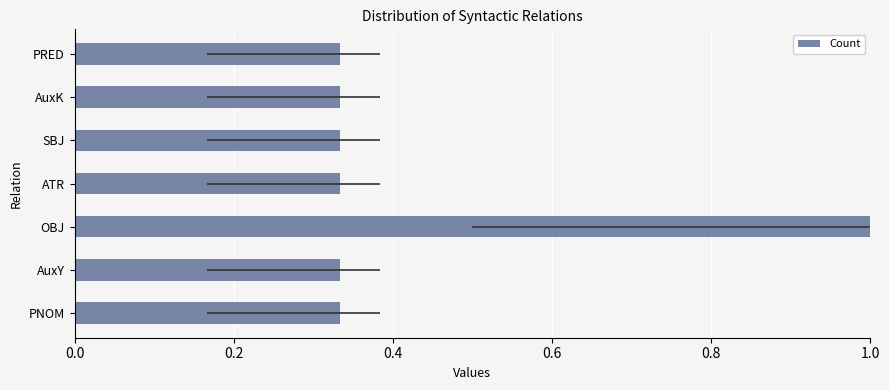

What is the maximum value shown in the chart?

1.0